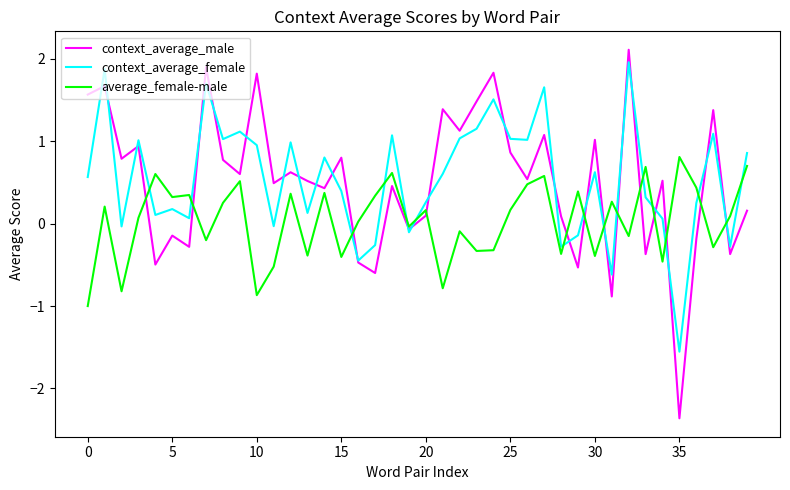

Which series has the largest range (max minus min)?

context_average_male